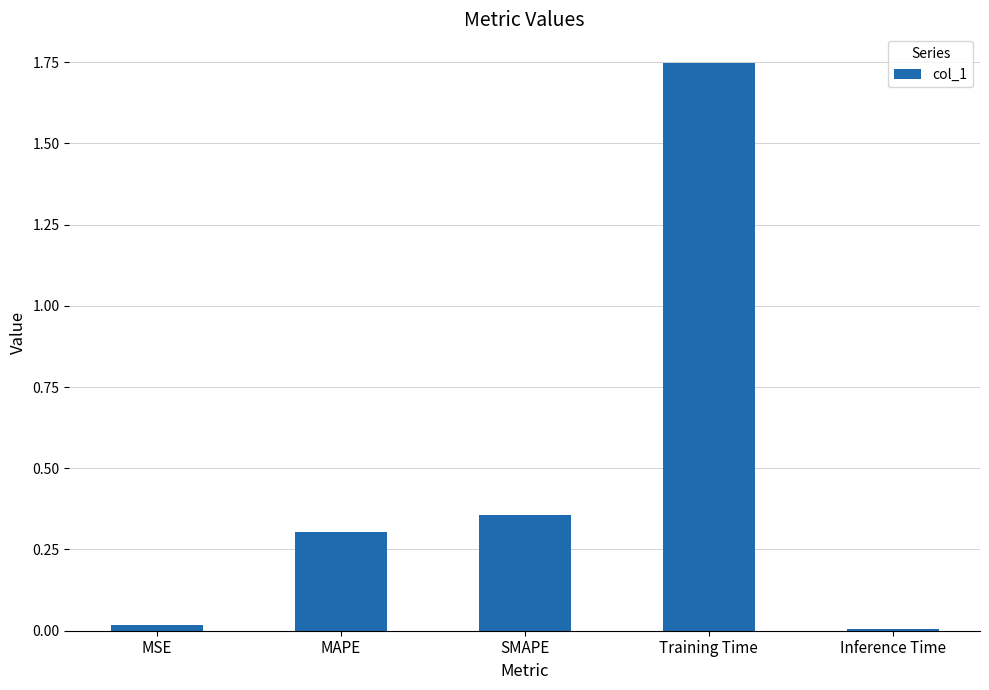

True or false: the data shows 3.1 at Training Time.

False